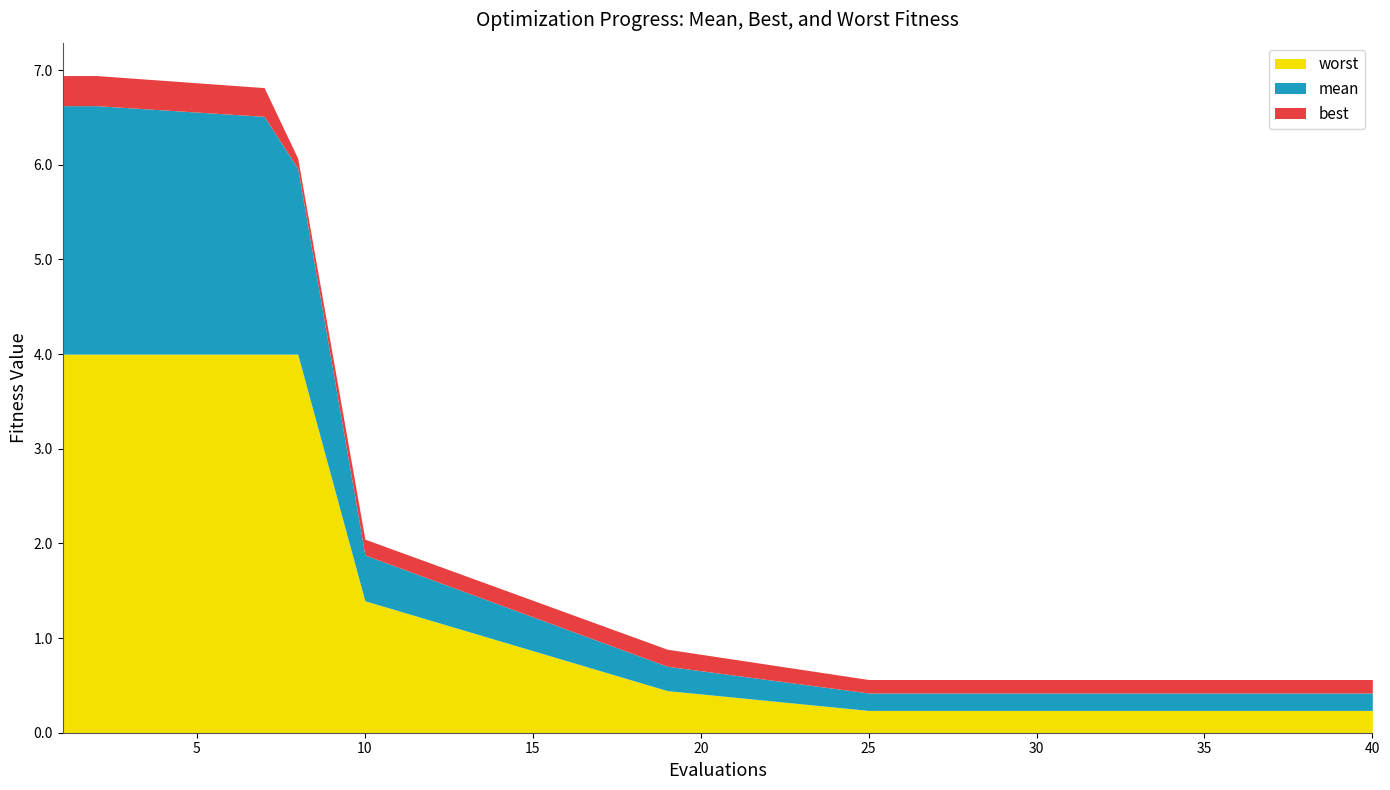

True or false: mean has more than 2 points higher than both neighbors.

False